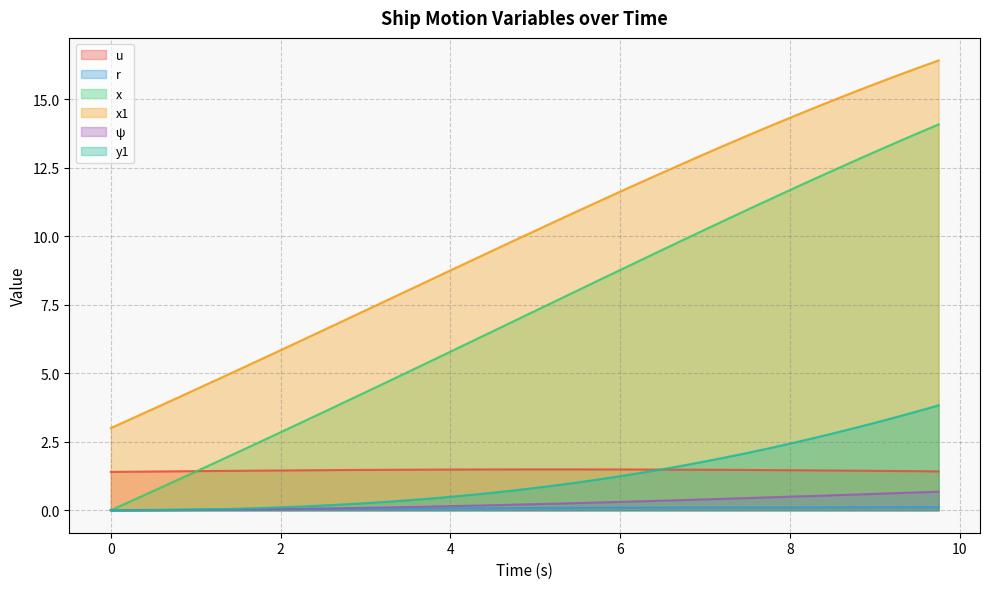

True or false: ψ and x1 intersect in this chart.

False